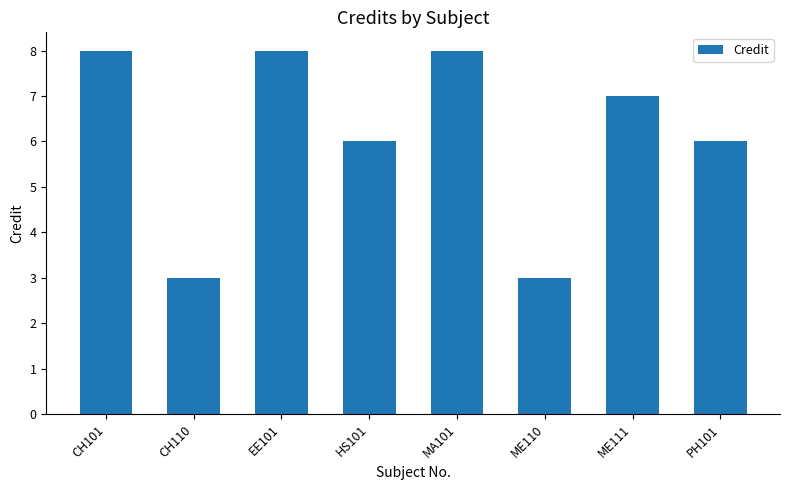

What is the value of the 5th bar from the left?

8